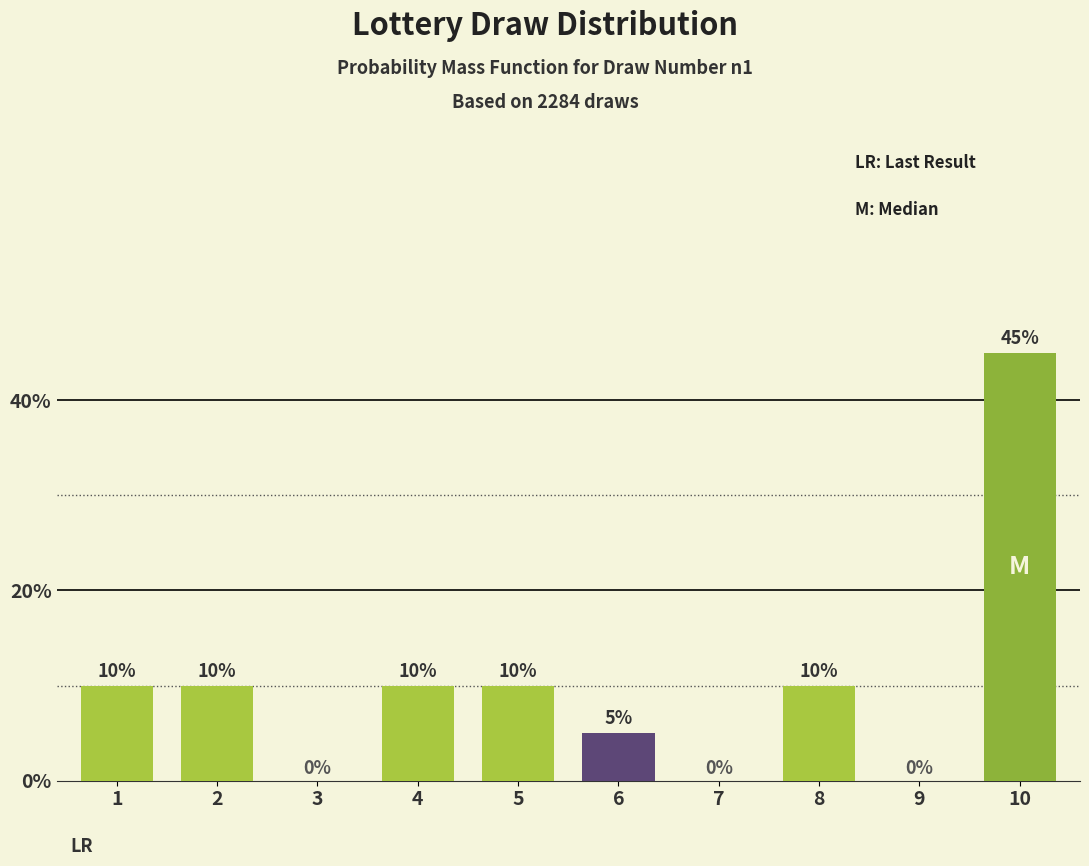

Is it true that the value at 5 is 18?

False